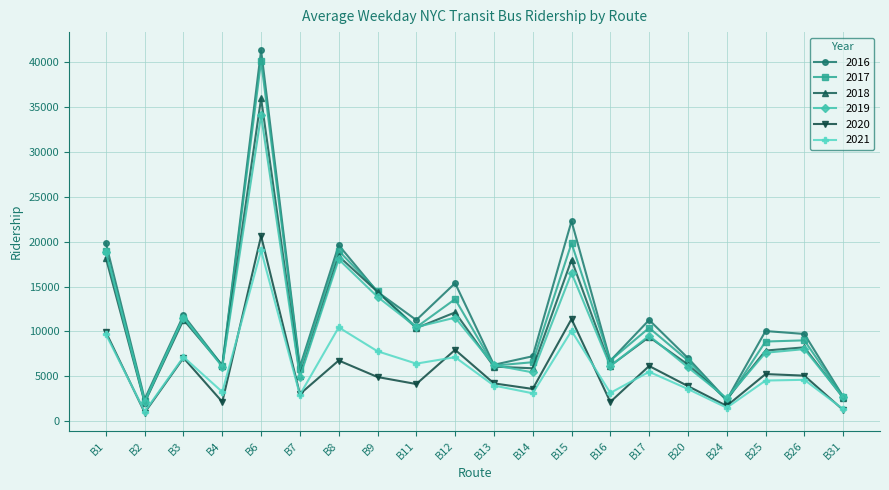

At which category is the sum across all series the highest?

B6